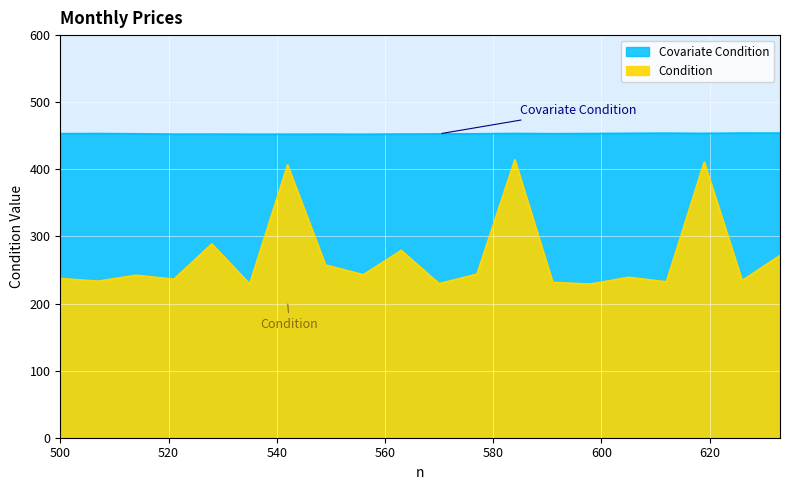

List the labels in order of Covariate Condition value, largest first.

626, 633, 612, 605, 619, 584, 598, 507, 500, 591, 514, 577, 570, 563, 528, 521, 549, 542, 535, 556